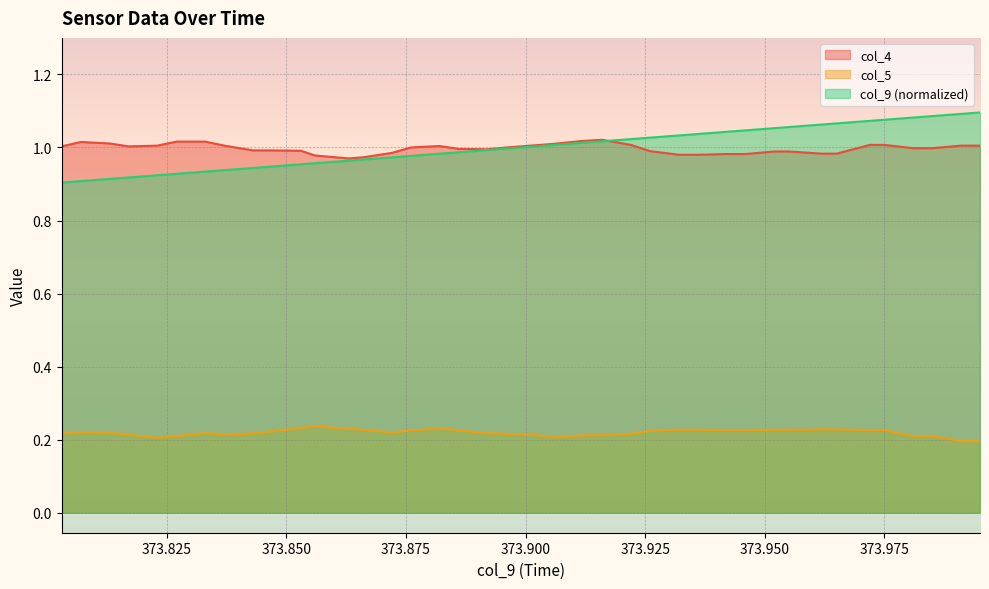

Reading left to right, what are all the values shown in this chart?

col_9: 373.803=0.9	373.807=0.9	373.813=0.9	373.817=0.9	373.823=0.9	373.827=0.9	373.833=0.9	373.837=0.9	373.843=0.9	373.847=0.9	373.853=1.0	373.856=1.0	373.863=1.0	373.866=1.0	373.872=1.0	373.876=1.0	373.882=1.0	373.886=1.0	373.892=1.0	373.896=1.0	373.902=1.0	373.906=1.0	373.912=1.0	373.916=1.0	373.922=1.0	373.926=1.0	373.932=1.0	373.936=1.0	373.942=1.0	373.946=1.0	373.952=1.1	373.955=1.1	373.962=1.1	373.965=1.1	373.972=1.1	373.975=1.1	373.981=1.1	373.985=1.1	373.991=1.1	373.995=1.1
col_4: 373.803=1.0	373.807=1.0	373.813=1.0	373.817=1.0	373.823=1.0	373.827=1.0	373.833=1.0	373.837=1.0	373.843=1.0	373.847=1.0	373.853=1.0	373.856=1.0	373.863=1.0	373.866=1.0	373.872=1.0	373.876=1.0	373.882=1.0	373.886=1.0	373.892=1.0	373.896=1.0	373.902=1.0	373.906=1.0	373.912=1.0	373.916=1.0	373.922=1.0	373.926=1.0	373.932=1.0	373.936=1.0	373.942=1.0	373.946=1.0	373.952=1.0	373.955=1.0	373.962=1.0	373.965=1.0	373.972=1.0	373.975=1.0	373.981=1.0	373.985=1.0	373.991=1.0	373.995=1.0
col_5: 373.803=0.2	373.807=0.2	373.813=0.2	373.817=0.2	373.823=0.2	373.827=0.2	373.833=0.2	373.837=0.2	373.843=0.2	373.847=0.2	373.853=0.2	373.856=0.2	373.863=0.2	373.866=0.2	373.872=0.2	373.876=0.2	373.882=0.2	373.886=0.2	373.892=0.2	373.896=0.2	373.902=0.2	373.906=0.2	373.912=0.2	373.916=0.2	373.922=0.2	373.926=0.2	373.932=0.2	373.936=0.2	373.942=0.2	373.946=0.2	373.952=0.2	373.955=0.2	373.962=0.2	373.965=0.2	373.972=0.2	373.975=0.2	373.981=0.2	373.985=0.2	373.991=0.2	373.995=0.2